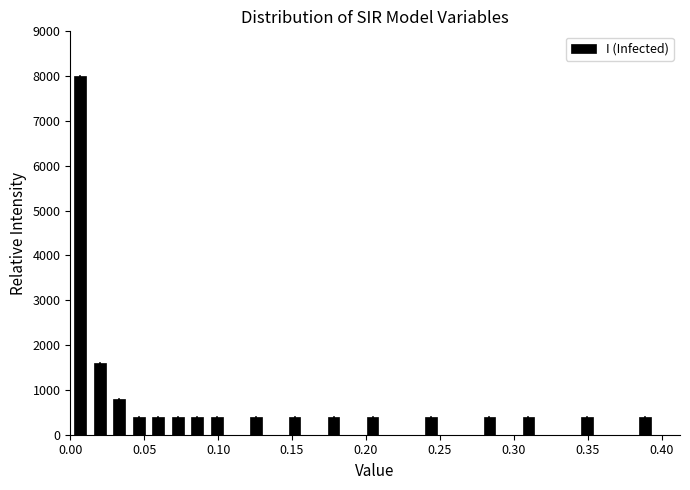

Around what value on the x-axis is the tallest bar? Give the approximate position of its centre, as read against the axis.

0.005